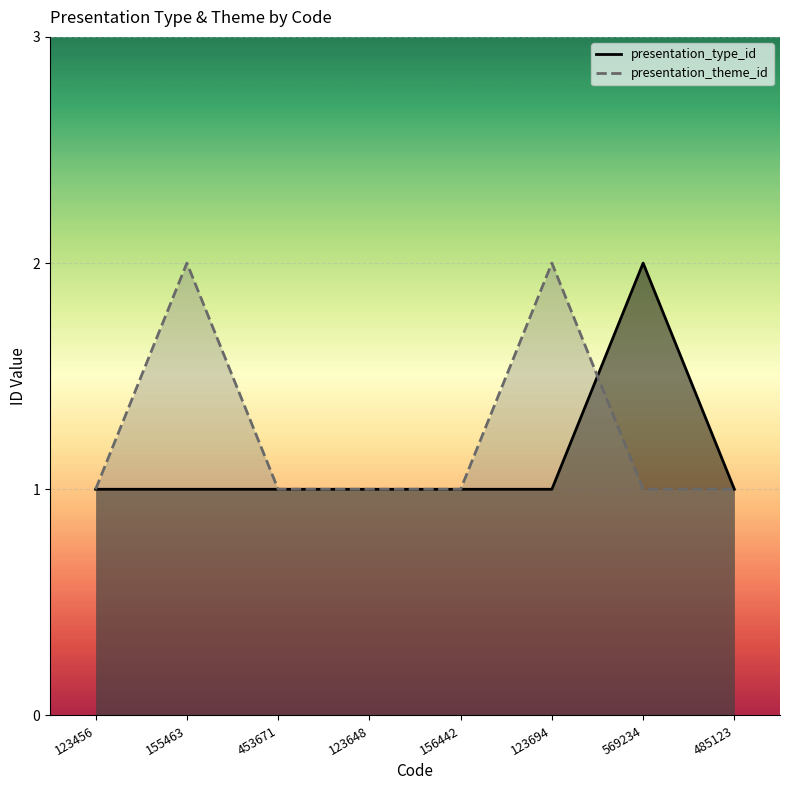

List the labels in order of presentation_theme_id value, largest first.

155463, 123694, 123456, 453671, 123648, 156442, 569234, 485123